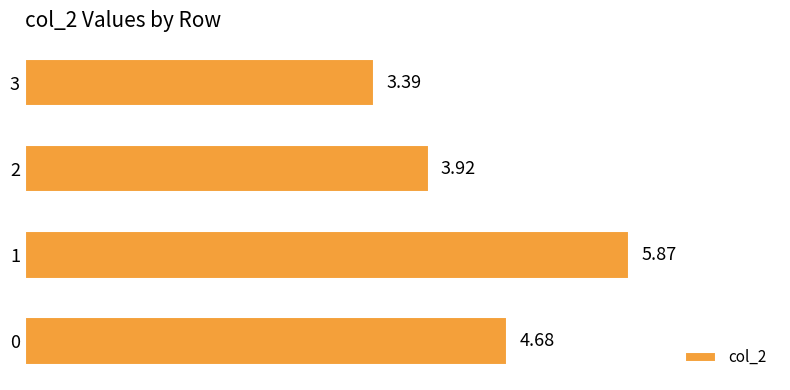

What is the difference between the second highest and second lowest values?

0.8